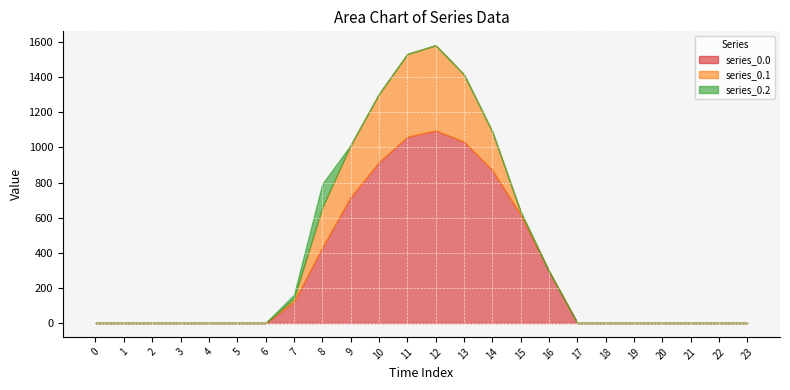

True or false: series_0.2 and series_0.0 cross at least once.

False